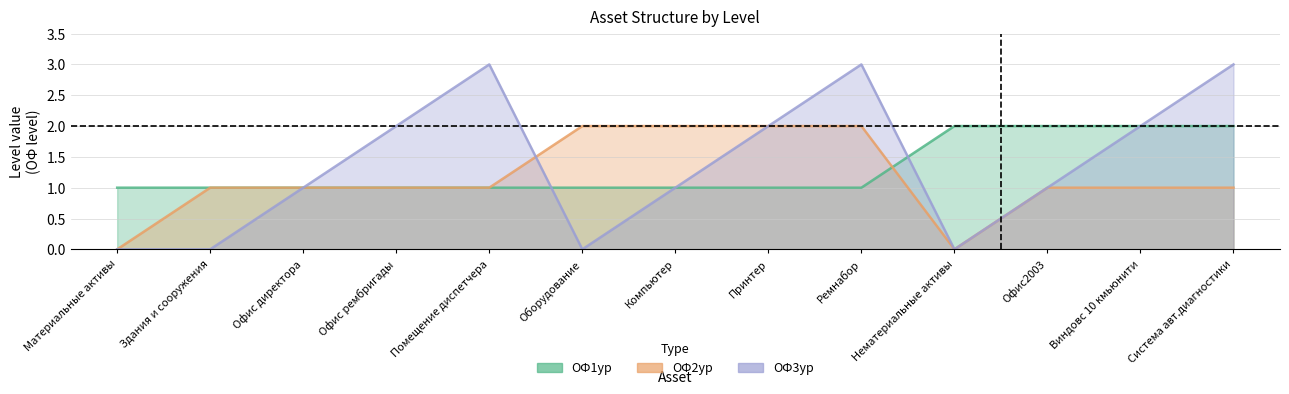

Which series has the largest total across all categories?

ОФ3ур